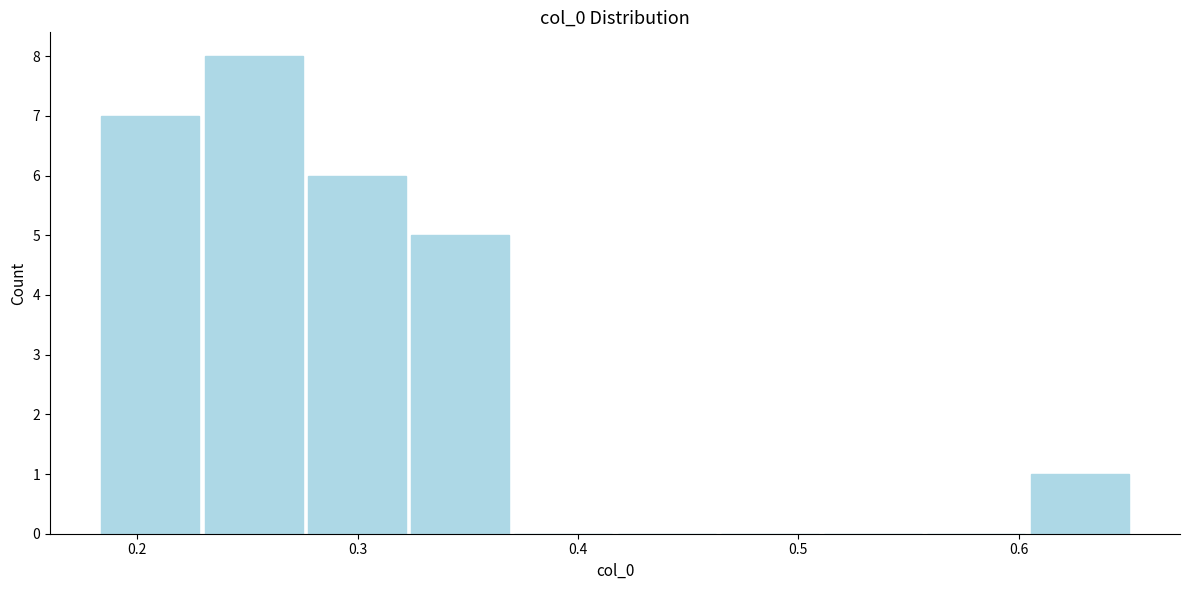

Reading left to right, list every bar in this chart as the range it spans on the x-axis followed by its height. Neither the bar edges nor the heights are printed on the chart, so give them approximately, as read against the axes.

0.18 to 0.23: 7
0.23 to 0.28: 8
0.28 to 0.32: 6
0.32 to 0.37: 5
0.37 to 0.42: 0
0.42 to 0.46: 0
0.46 to 0.51: 0
0.51 to 0.56: 0
0.56 to 0.60: 0
0.60 to 0.65: 1